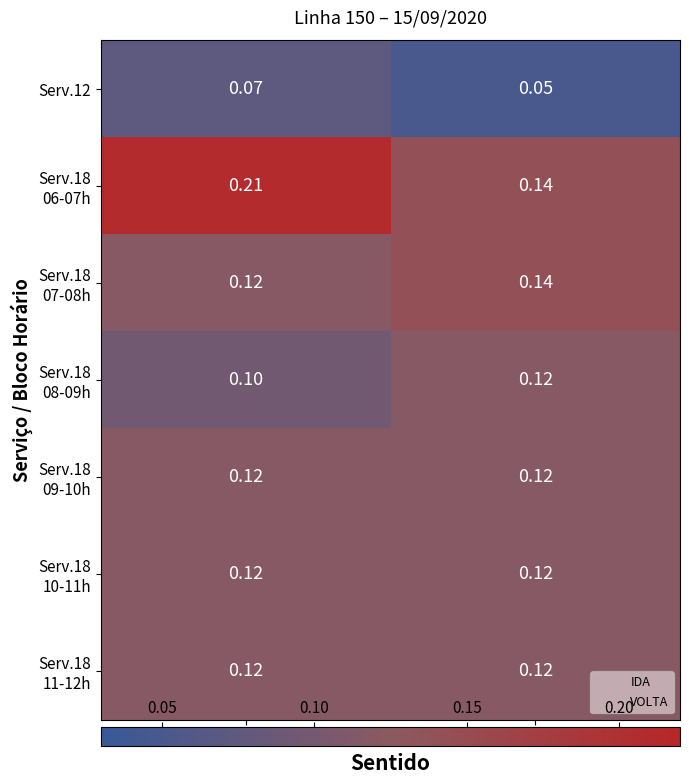

At which category is the sum across all series the highest?

IDA